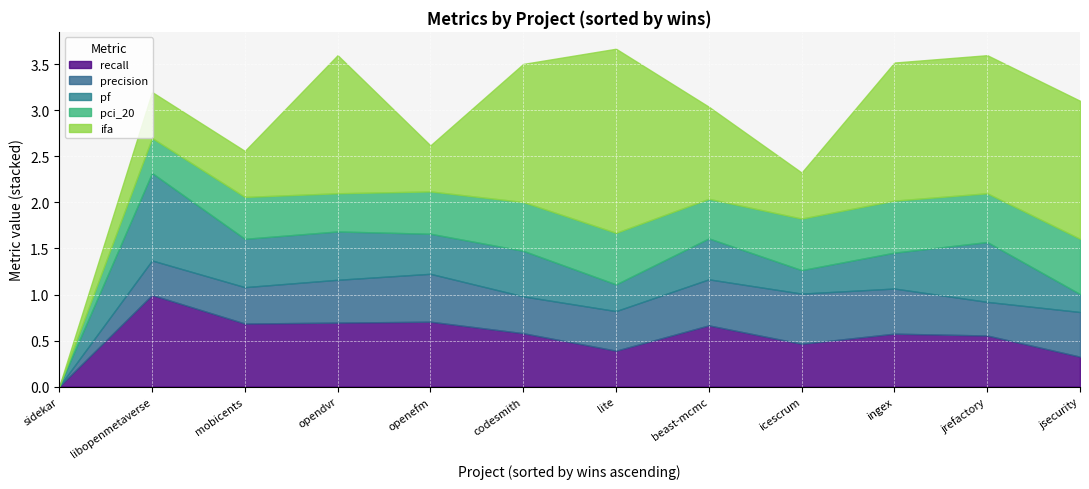

True or false: precision and ifa cross at least once.

True